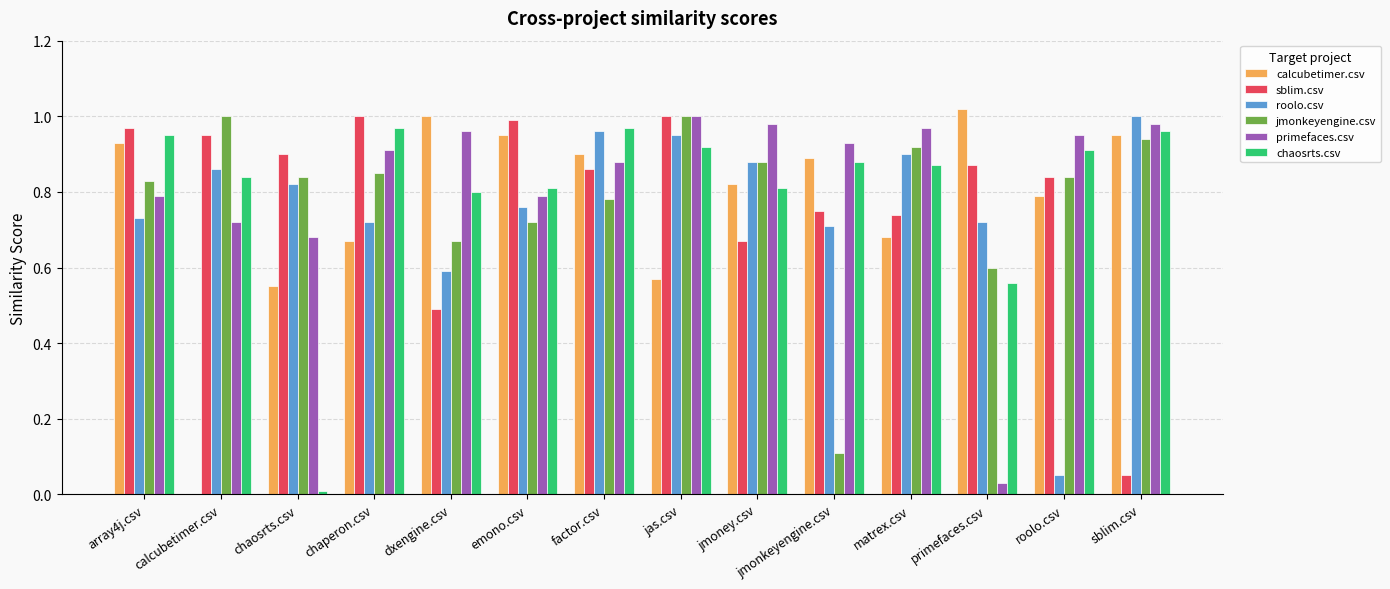

The value of roolo.csv at chaosrts.csv is 0.8. True or false?

True